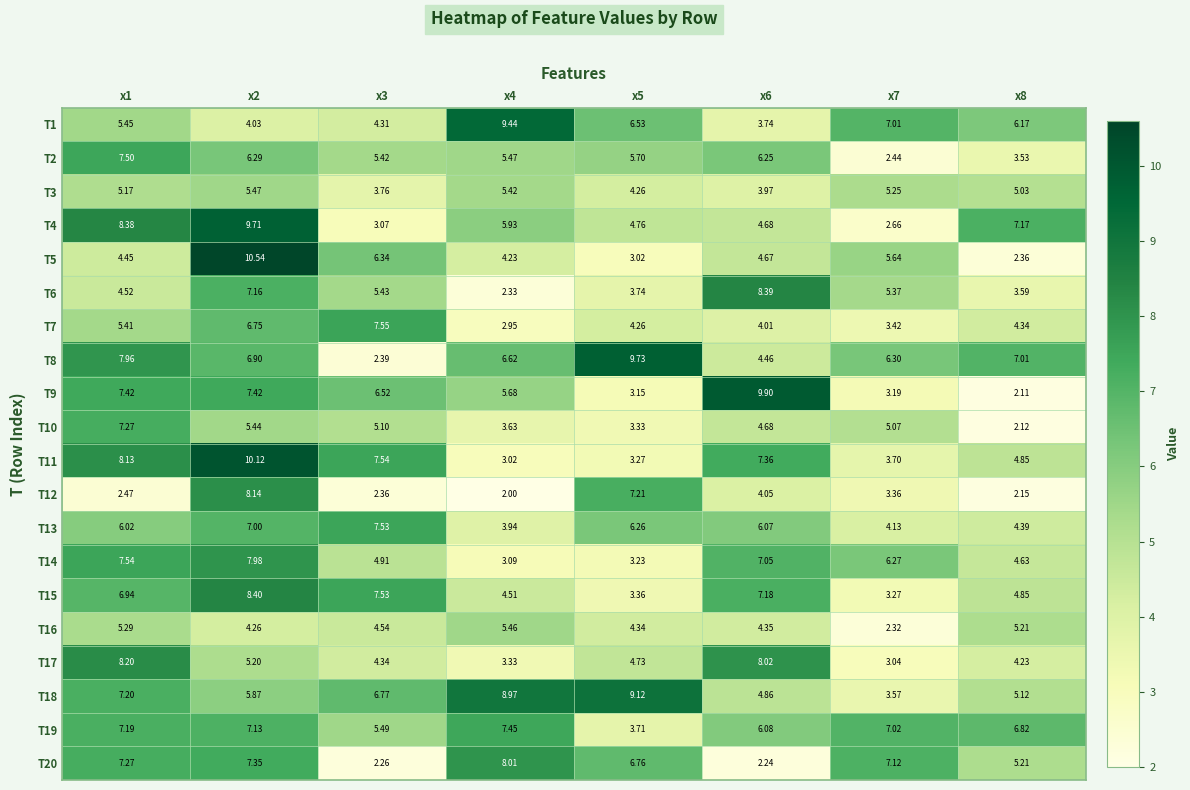

Is the value of T6 at x8 greater than the value of T15 at x3?

No